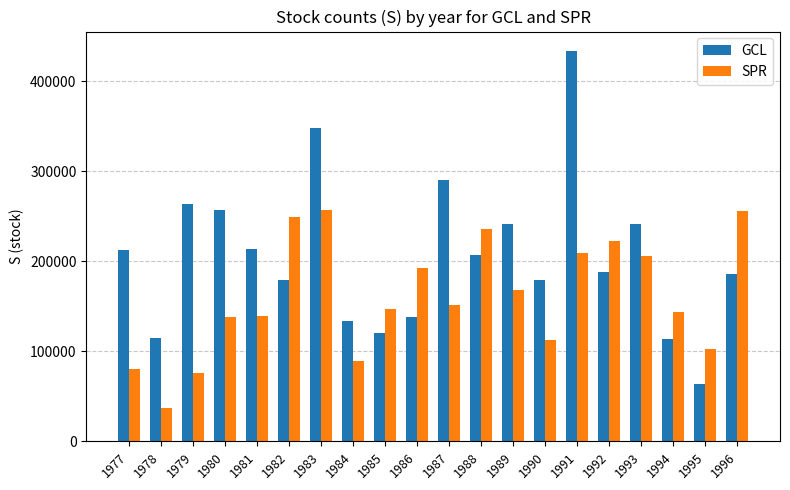

Does the chart contain any negative values?

No